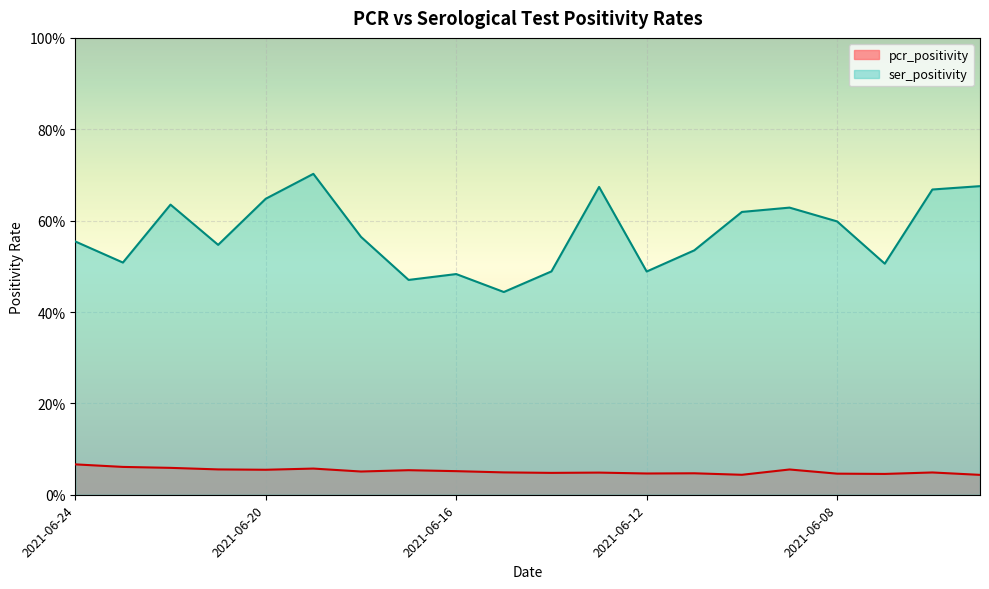

Is the value of pcr_positivity at 2021-06-05 greater than the value of ser_positivity at 2021-06-20?

No